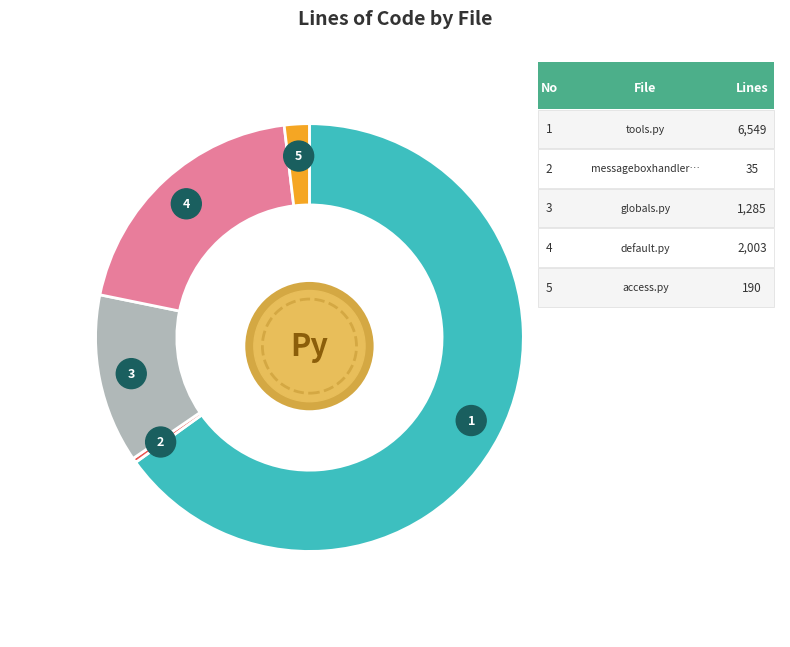

Is there any slice that represents more than half of the pie?

Yes